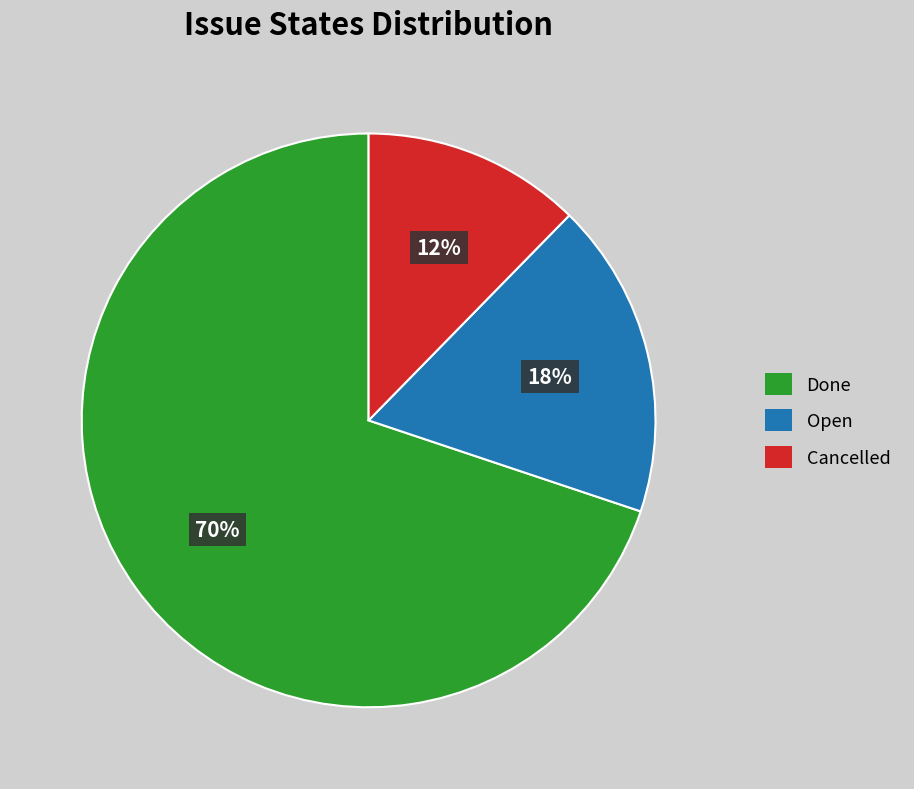

Which has a higher value, Open or Done?

Done